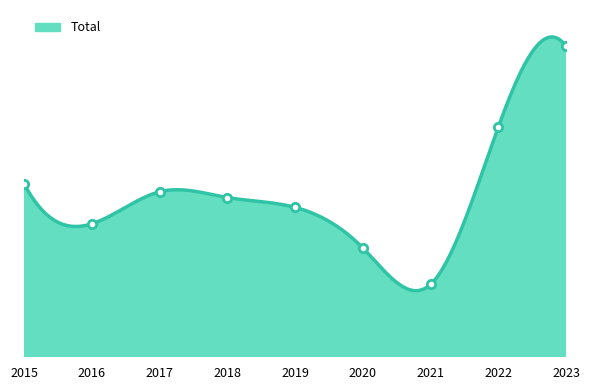

Between 2021 and 2019, which is larger?

2019